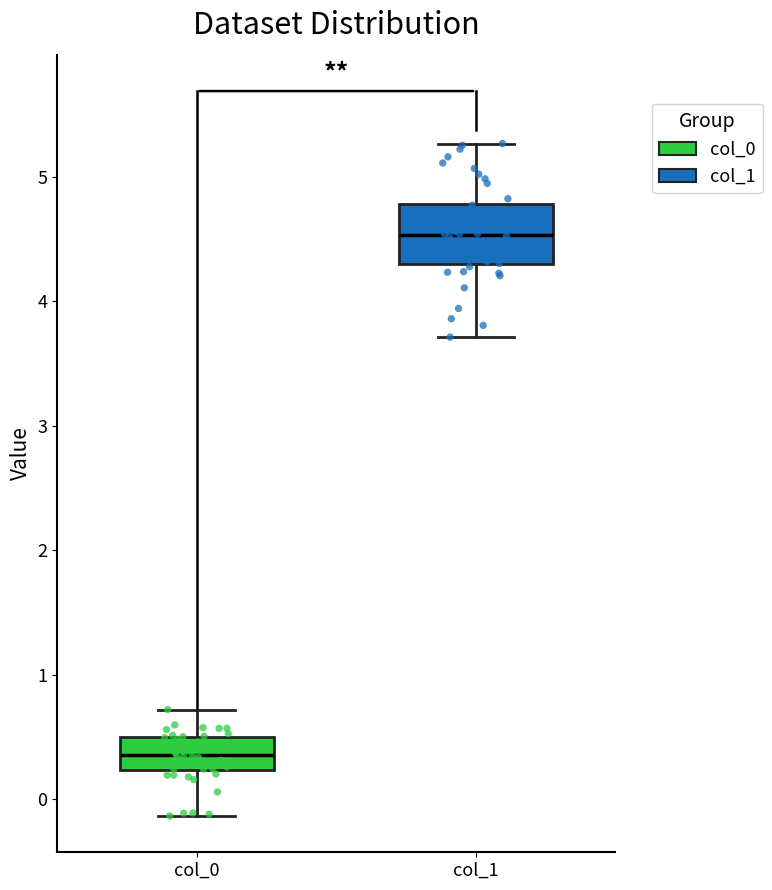

Where does the lower whisker of the box for col_0 end on the y-axis? The values are not printed on the chart, so give them approximately, as read against the axis.

-0.1